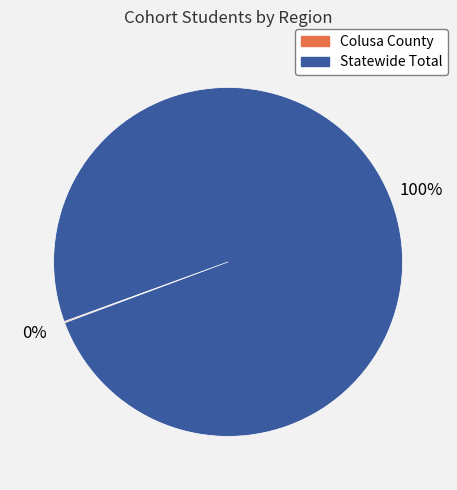

To the nearest percent, what portion does Statewide Total represent?

100%